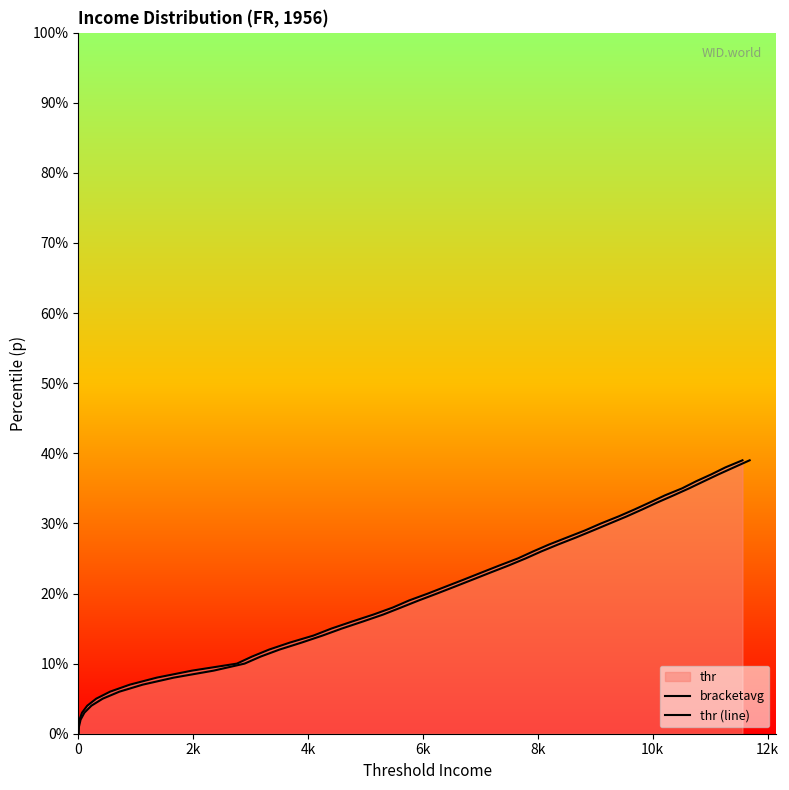

Which series has the widest spread of values?

bracketavg